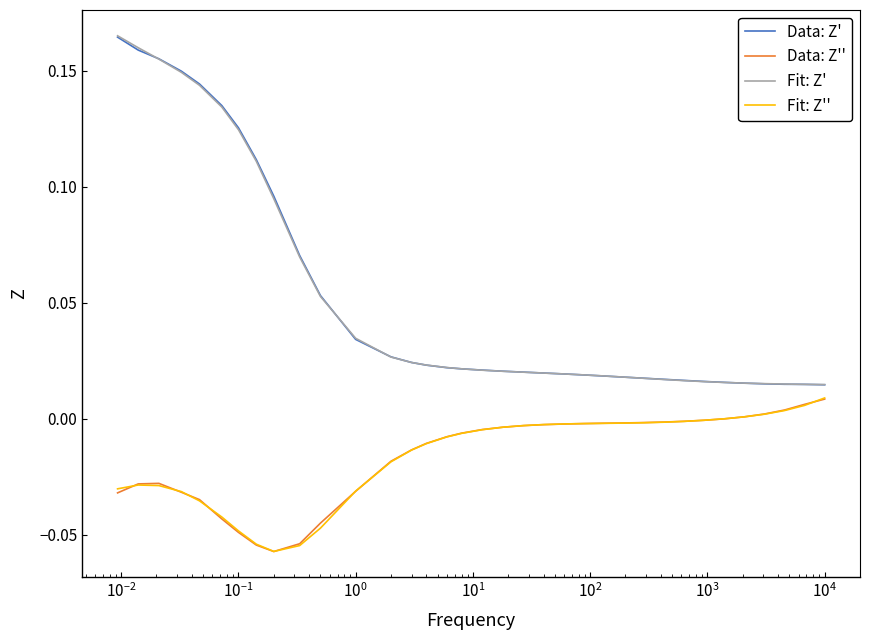

After their last crossing, which series has the higher values: Fit: Z'' or Data: Z''?

Fit: Z''